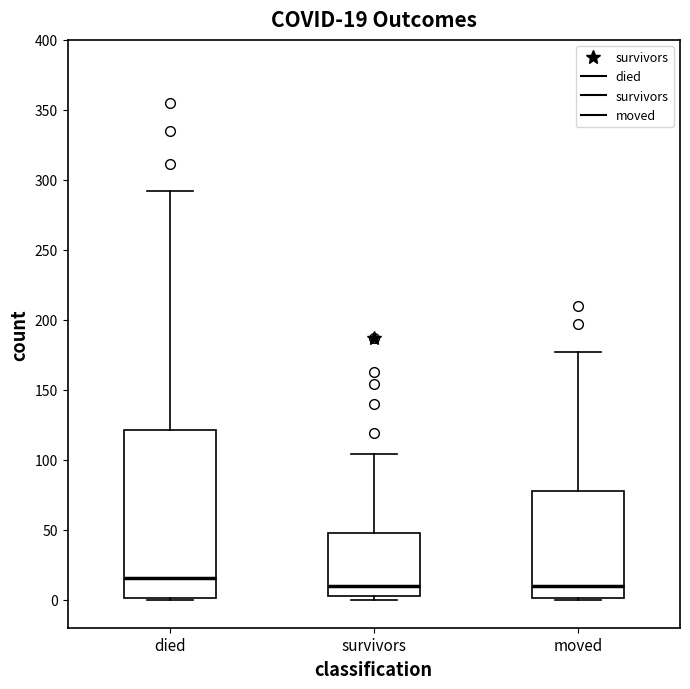

Which box is the tallest, from its lower edge to its upper edge?

died